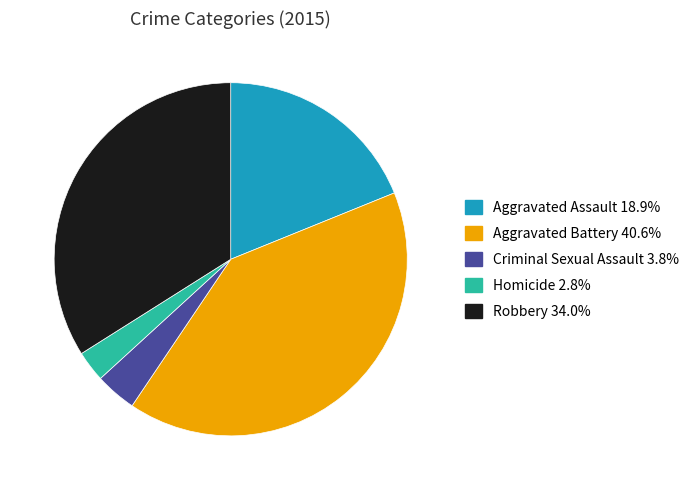

Between Aggravated Battery and Homicide, which is larger?

Aggravated Battery